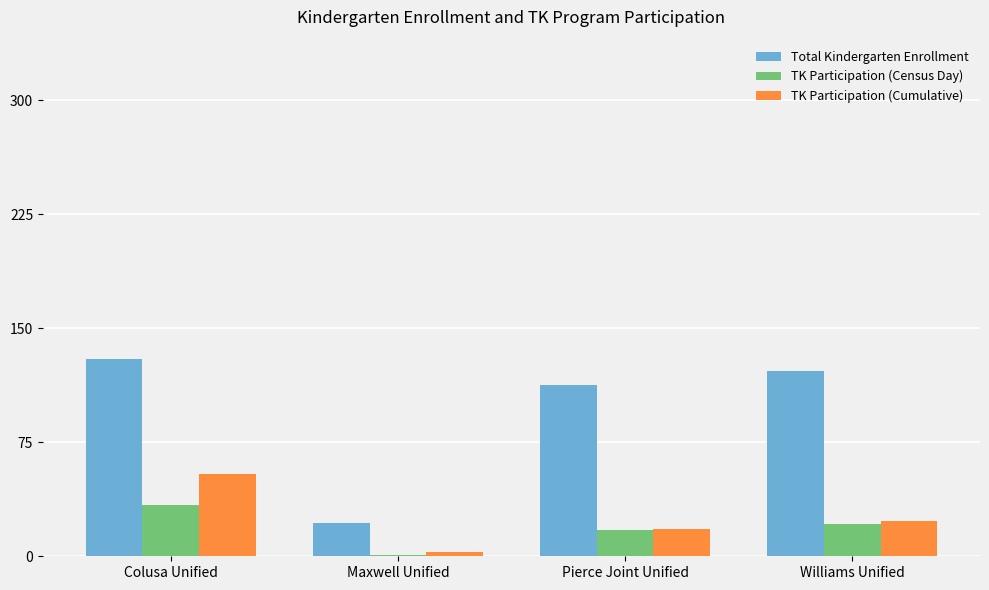

Is the value of TK Participation (Cumulative) at Pierce Joint Unified greater than the value of TK Participation (Census Day) at Maxwell Unified?

Yes